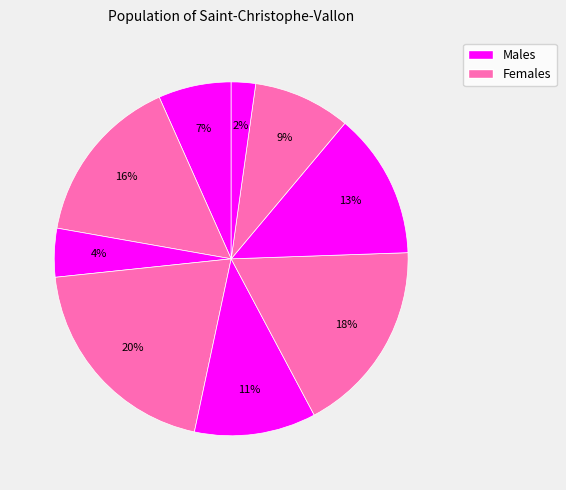

Rank the categories by value from highest to lowest.

3, 5, 1, 6, 4, 7, 0, 2, 8